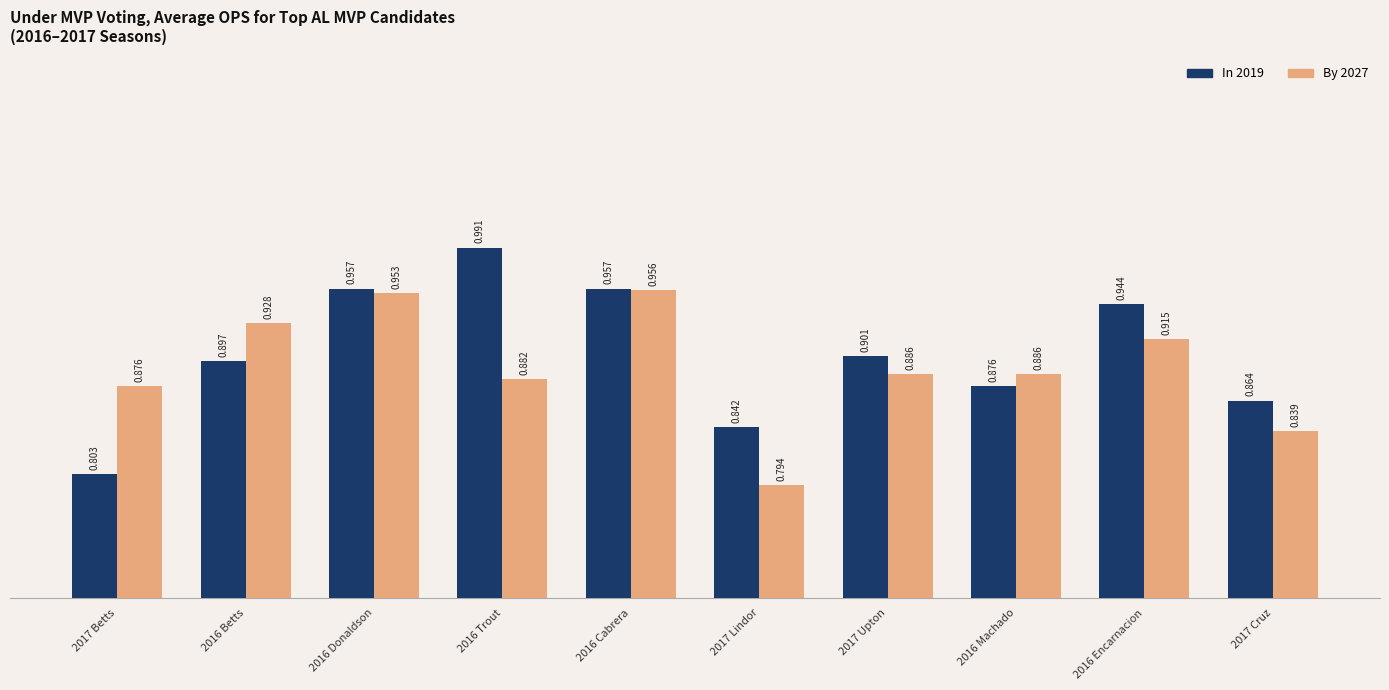

Does the chart contain stacked bars?

No